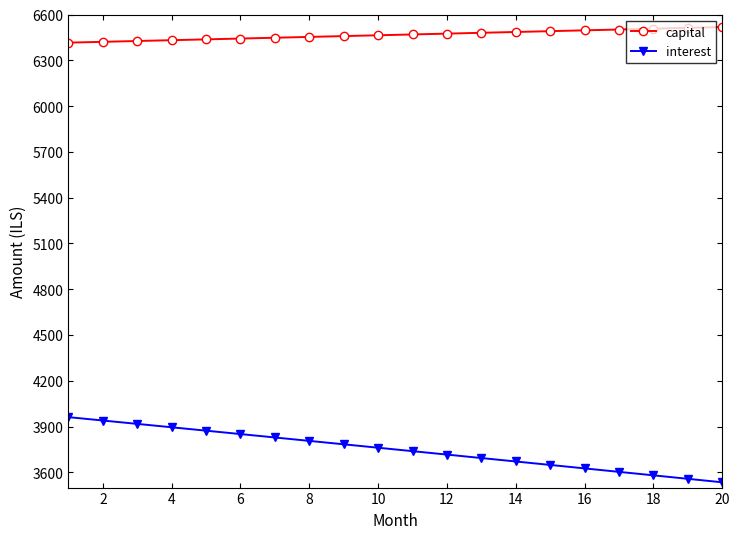

True or false: capital and interest cross at least once.

False